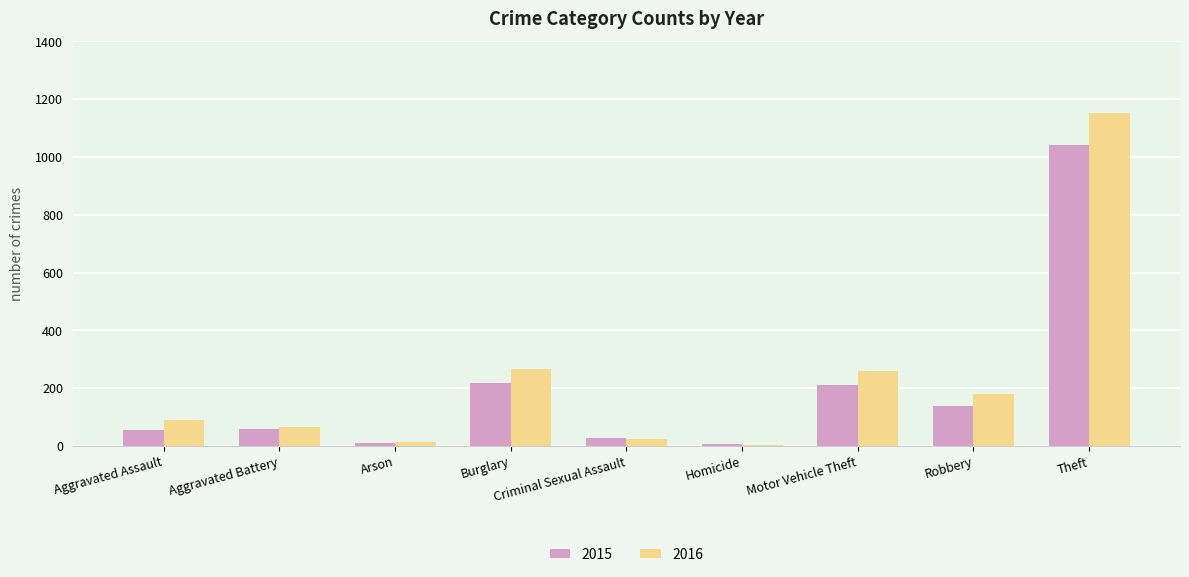

What is the sum of the 2015 values at Motor Vehicle Theft and Robbery?

351